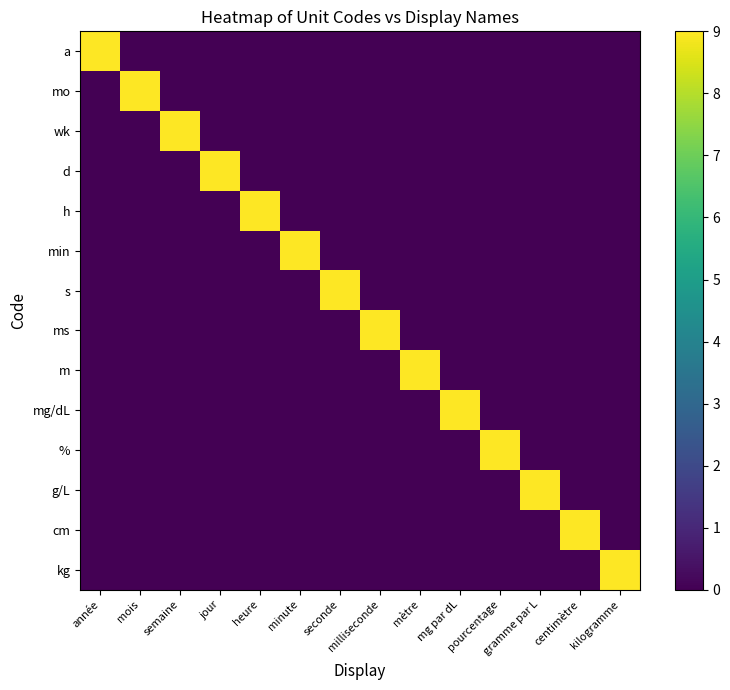

Reading left to right, transcribe all the data shown in this chart.

a: année=9	mois=0	semaine=0	jour=0	heure=0	minute=0	seconde=0	milliseconde=0	mètre=0	mg par dL=0	pourcentage=0	gramme par L=0	centimètre=0	kilogramme=0
mo: année=0	mois=9	semaine=0	jour=0	heure=0	minute=0	seconde=0	milliseconde=0	mètre=0	mg par dL=0	pourcentage=0	gramme par L=0	centimètre=0	kilogramme=0
wk: année=0	mois=0	semaine=9	jour=0	heure=0	minute=0	seconde=0	milliseconde=0	mètre=0	mg par dL=0	pourcentage=0	gramme par L=0	centimètre=0	kilogramme=0
d: année=0	mois=0	semaine=0	jour=9	heure=0	minute=0	seconde=0	milliseconde=0	mètre=0	mg par dL=0	pourcentage=0	gramme par L=0	centimètre=0	kilogramme=0
h: année=0	mois=0	semaine=0	jour=0	heure=9	minute=0	seconde=0	milliseconde=0	mètre=0	mg par dL=0	pourcentage=0	gramme par L=0	centimètre=0	kilogramme=0
min: année=0	mois=0	semaine=0	jour=0	heure=0	minute=9	seconde=0	milliseconde=0	mètre=0	mg par dL=0	pourcentage=0	gramme par L=0	centimètre=0	kilogramme=0
s: année=0	mois=0	semaine=0	jour=0	heure=0	minute=0	seconde=9	milliseconde=0	mètre=0	mg par dL=0	pourcentage=0	gramme par L=0	centimètre=0	kilogramme=0
ms: année=0	mois=0	semaine=0	jour=0	heure=0	minute=0	seconde=0	milliseconde=9	mètre=0	mg par dL=0	pourcentage=0	gramme par L=0	centimètre=0	kilogramme=0
m: année=0	mois=0	semaine=0	jour=0	heure=0	minute=0	seconde=0	milliseconde=0	mètre=9	mg par dL=0	pourcentage=0	gramme par L=0	centimètre=0	kilogramme=0
mg/dL: année=0	mois=0	semaine=0	jour=0	heure=0	minute=0	seconde=0	milliseconde=0	mètre=0	mg par dL=9	pourcentage=0	gramme par L=0	centimètre=0	kilogramme=0
%: année=0	mois=0	semaine=0	jour=0	heure=0	minute=0	seconde=0	milliseconde=0	mètre=0	mg par dL=0	pourcentage=9	gramme par L=0	centimètre=0	kilogramme=0
g/L: année=0	mois=0	semaine=0	jour=0	heure=0	minute=0	seconde=0	milliseconde=0	mètre=0	mg par dL=0	pourcentage=0	gramme par L=9	centimètre=0	kilogramme=0
cm: année=0	mois=0	semaine=0	jour=0	heure=0	minute=0	seconde=0	milliseconde=0	mètre=0	mg par dL=0	pourcentage=0	gramme par L=0	centimètre=9	kilogramme=0
kg: année=0	mois=0	semaine=0	jour=0	heure=0	minute=0	seconde=0	milliseconde=0	mètre=0	mg par dL=0	pourcentage=0	gramme par L=0	centimètre=0	kilogramme=9